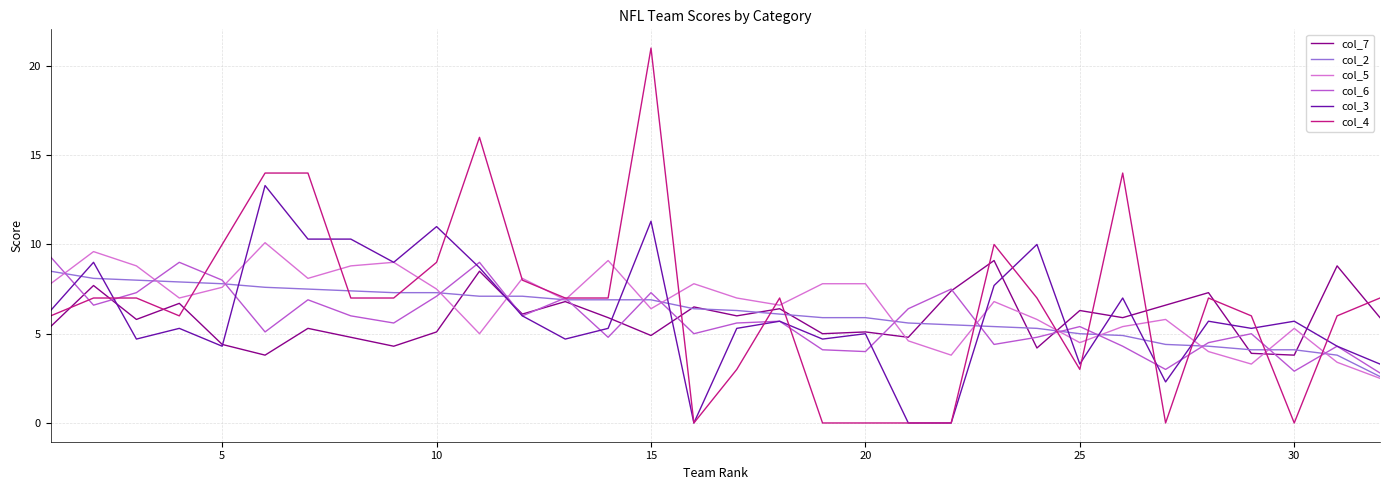

Which series has the widest spread of values?

col_4